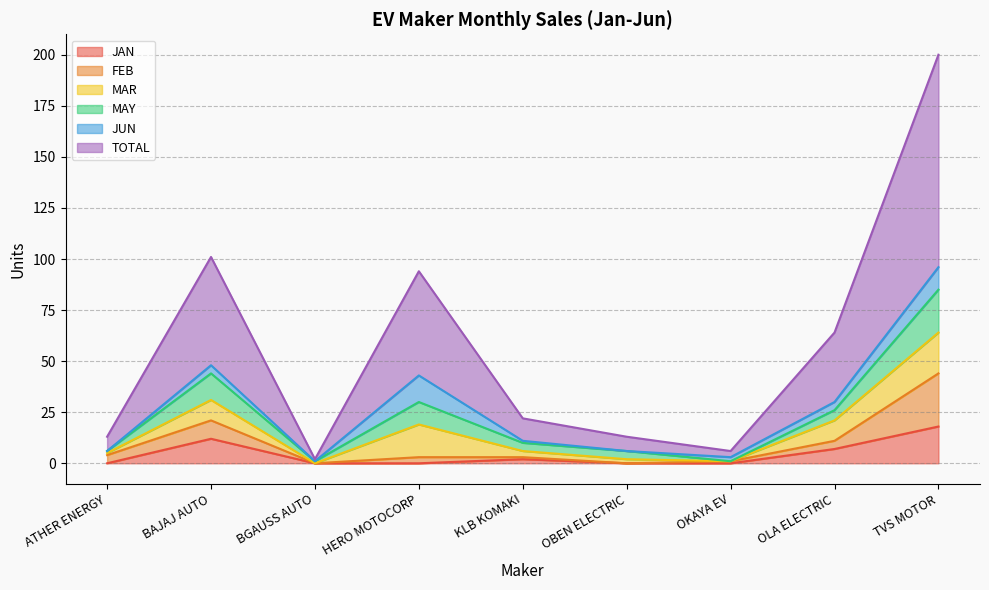

What is the highest value of the TOTAL series?

200